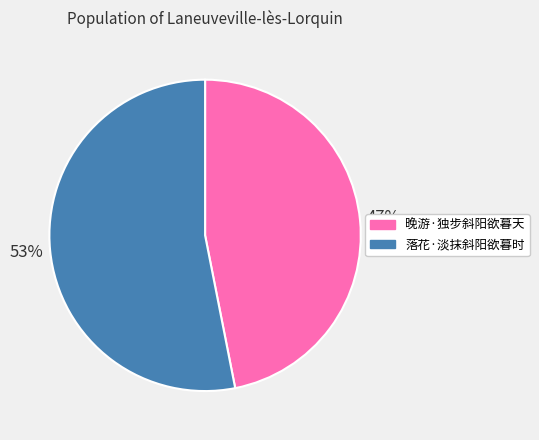

Which category has the smallest portion of the pie?

晚游·独步斜阳欲暮天